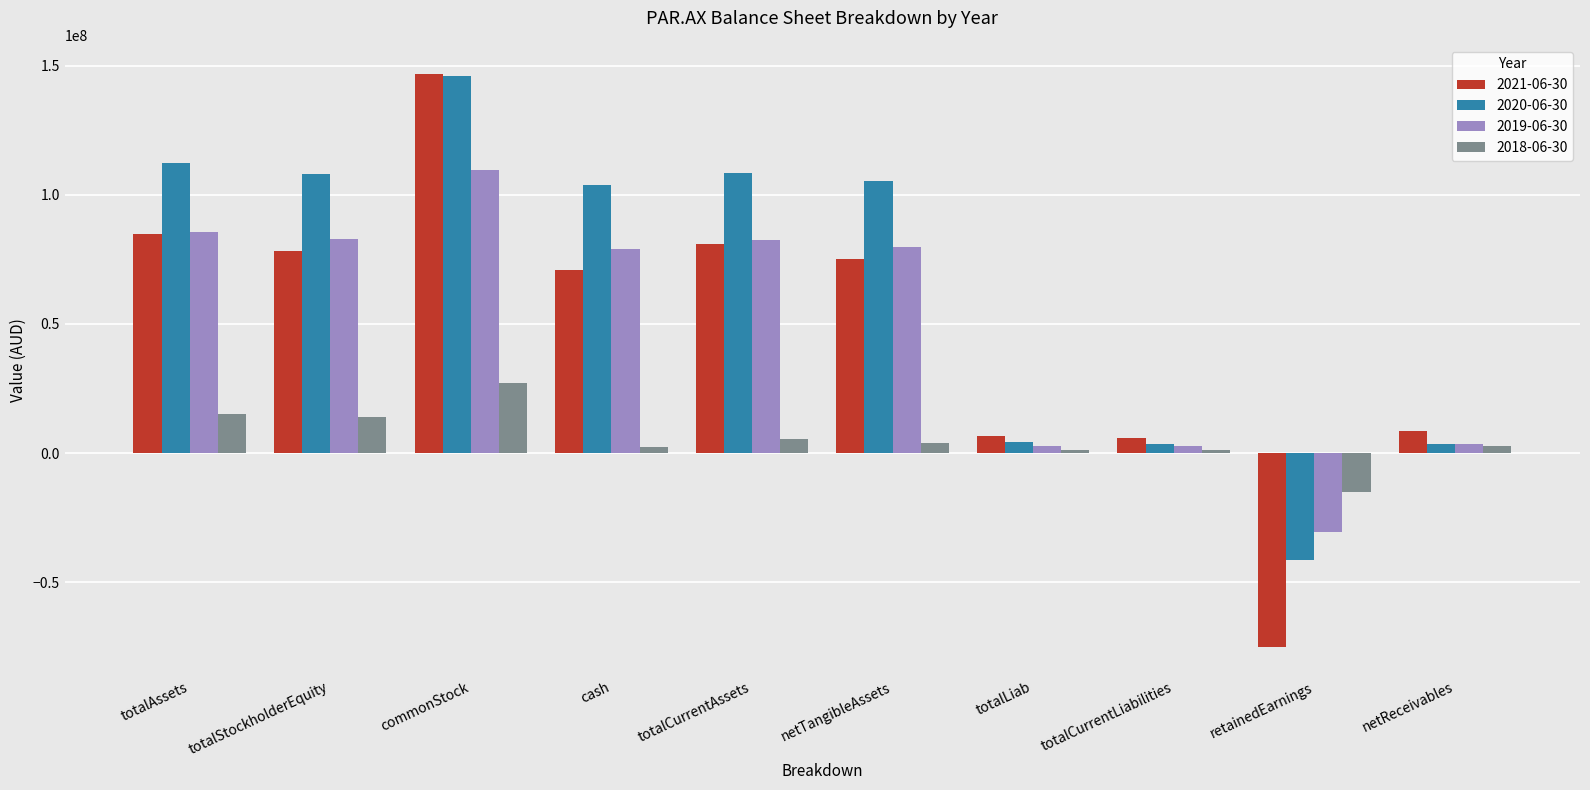

The 2019-06-30 series shows -40950781 at retainedEarnings. True or false?

False